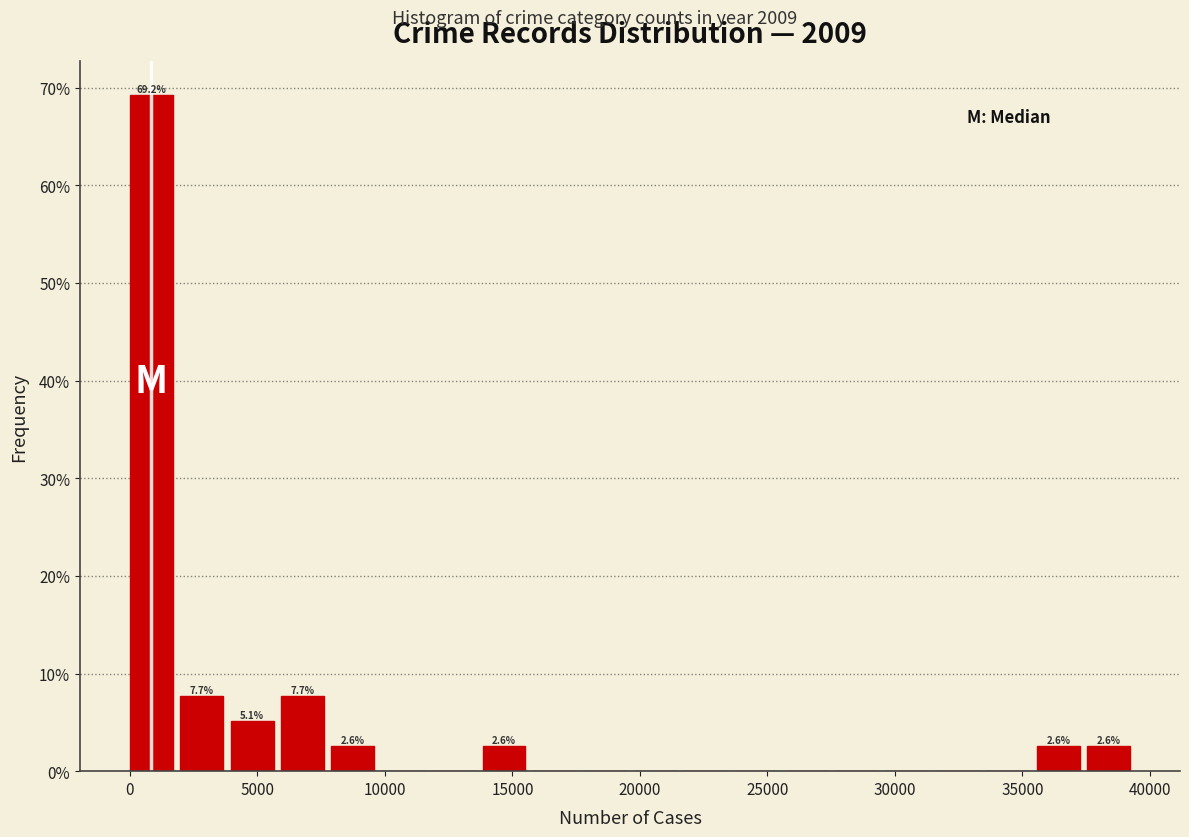

Around what value on the x-axis is the tallest bar? Give the approximate position of its centre, as read against the axis.

1000